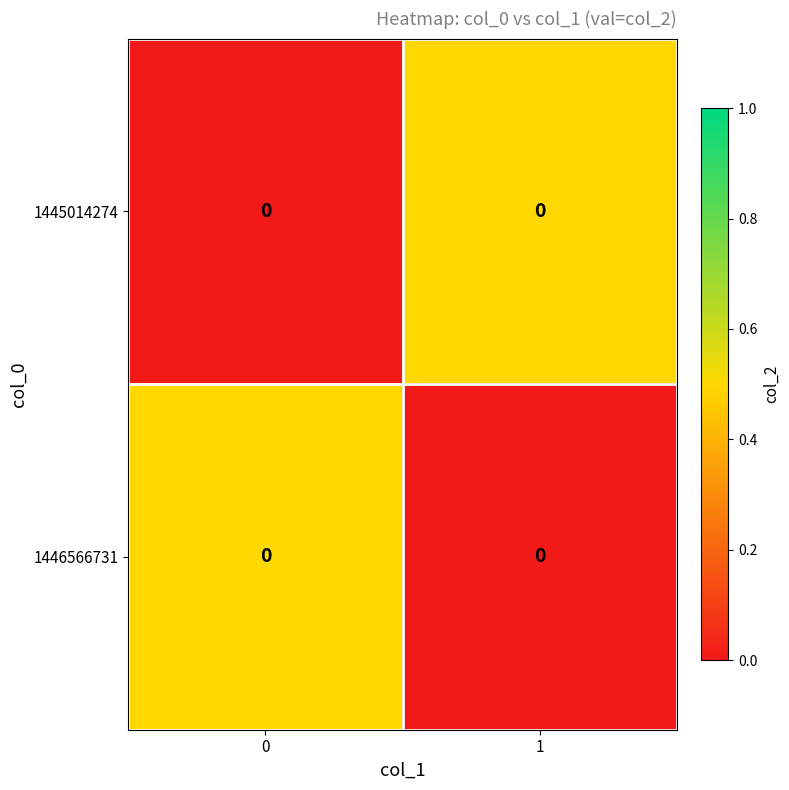

Between 0 and 1, which is larger?

1